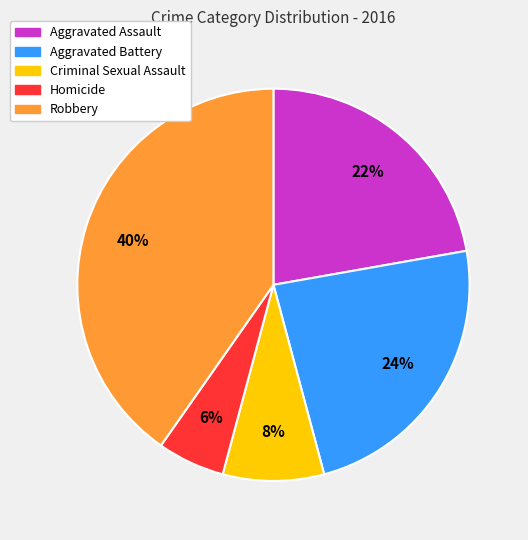

Which has a higher value, Aggravated Assault or Criminal Sexual Assault?

Aggravated Assault